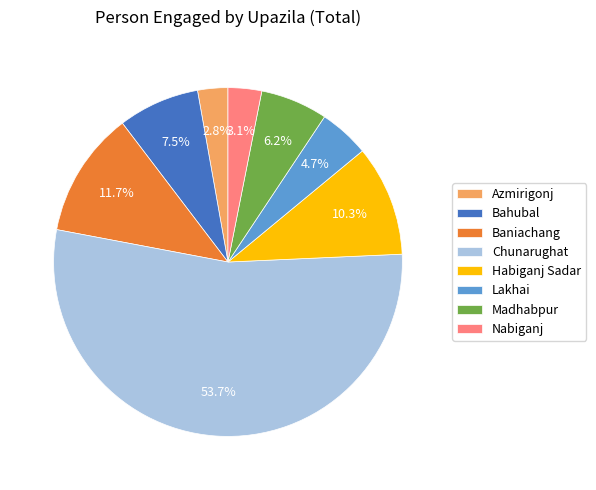

Count the number of slices in the pie.

8